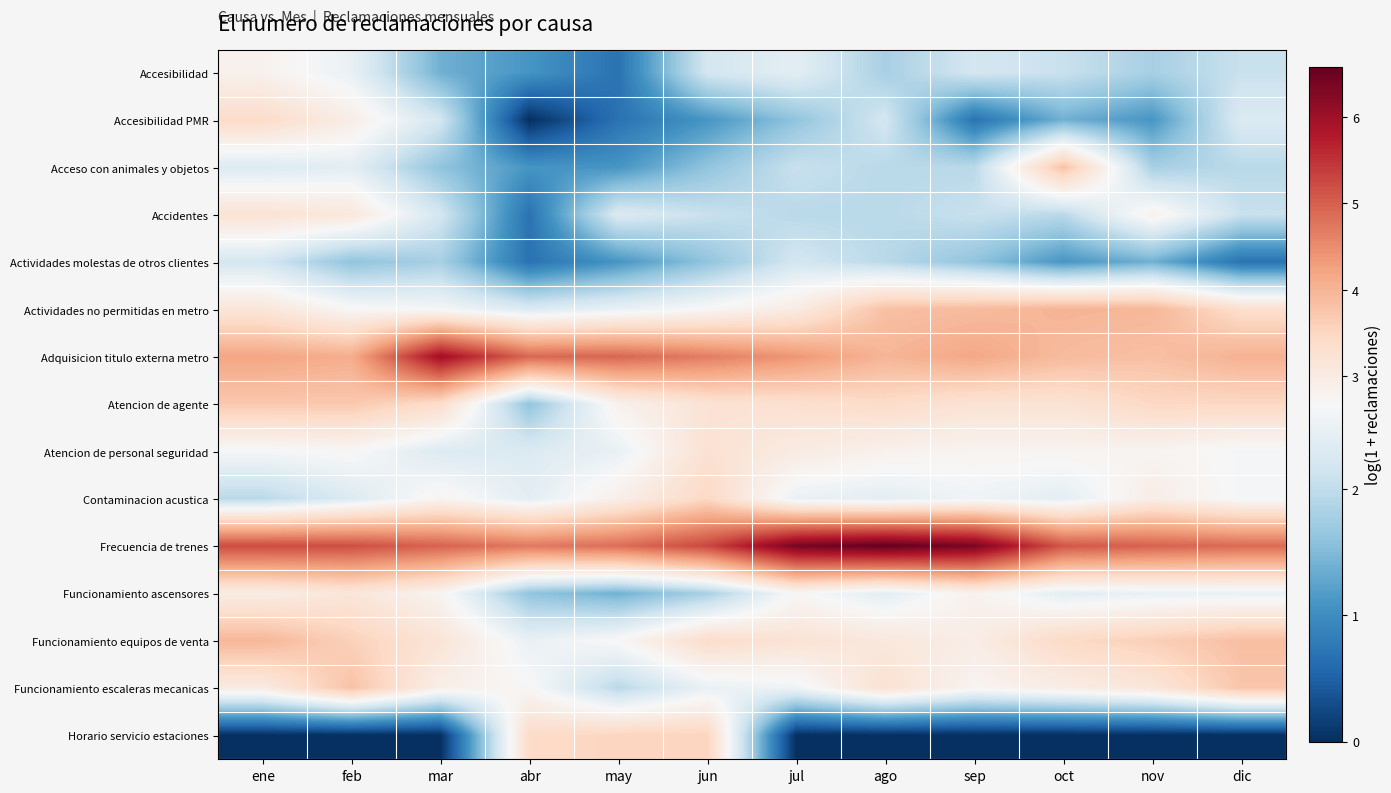

What is the greatest value displayed?

6.6